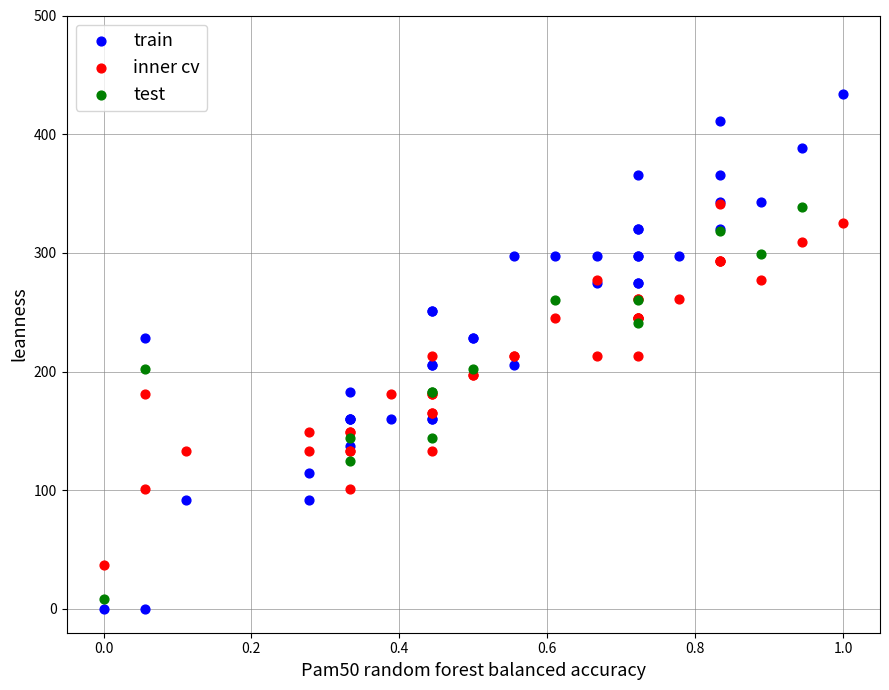

Which series has the widest spread of Y values?

train